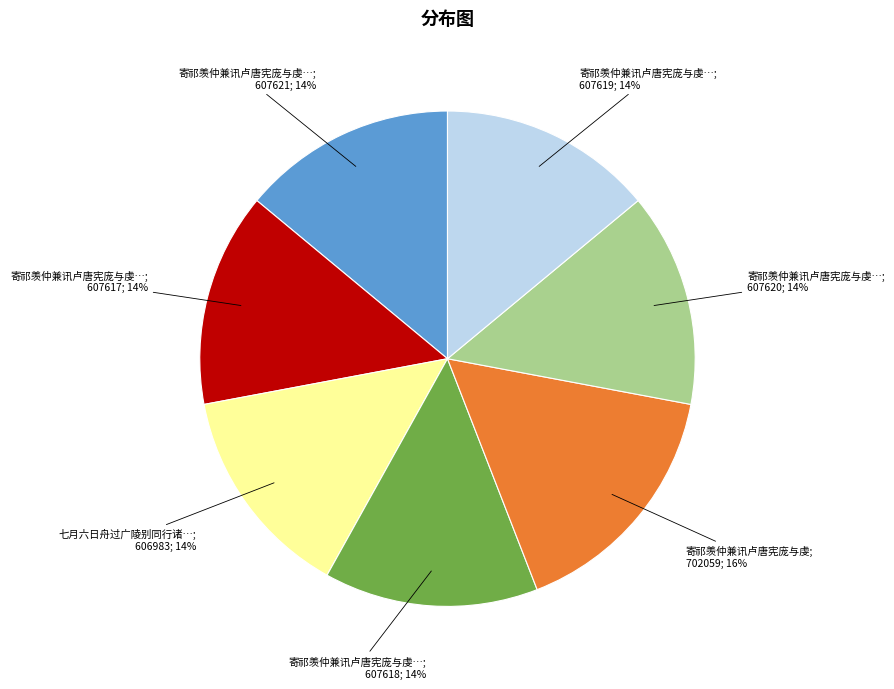

How many segments does this pie chart have?

7